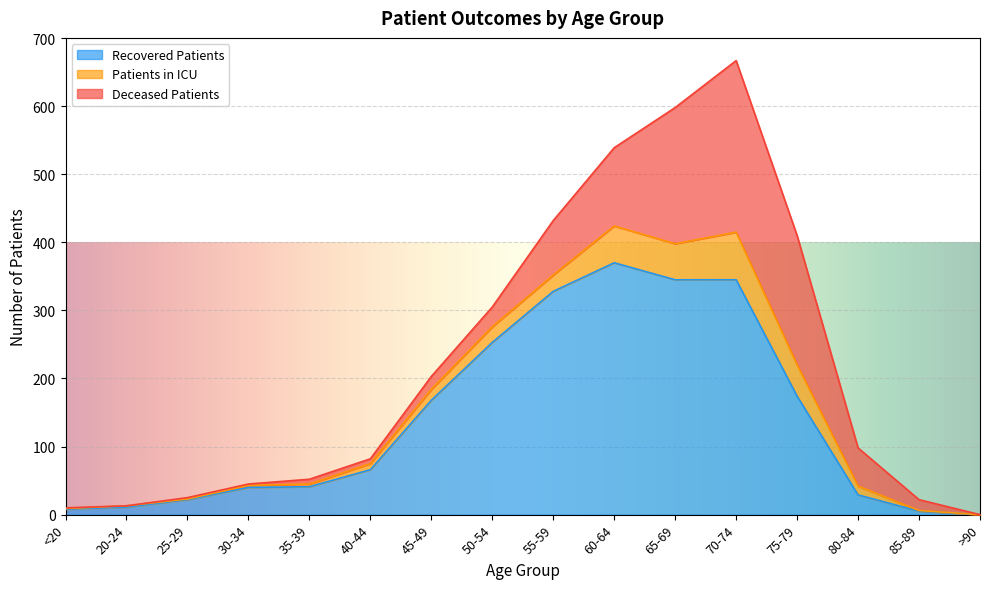

What is the average value of the deceased_patients series?

61